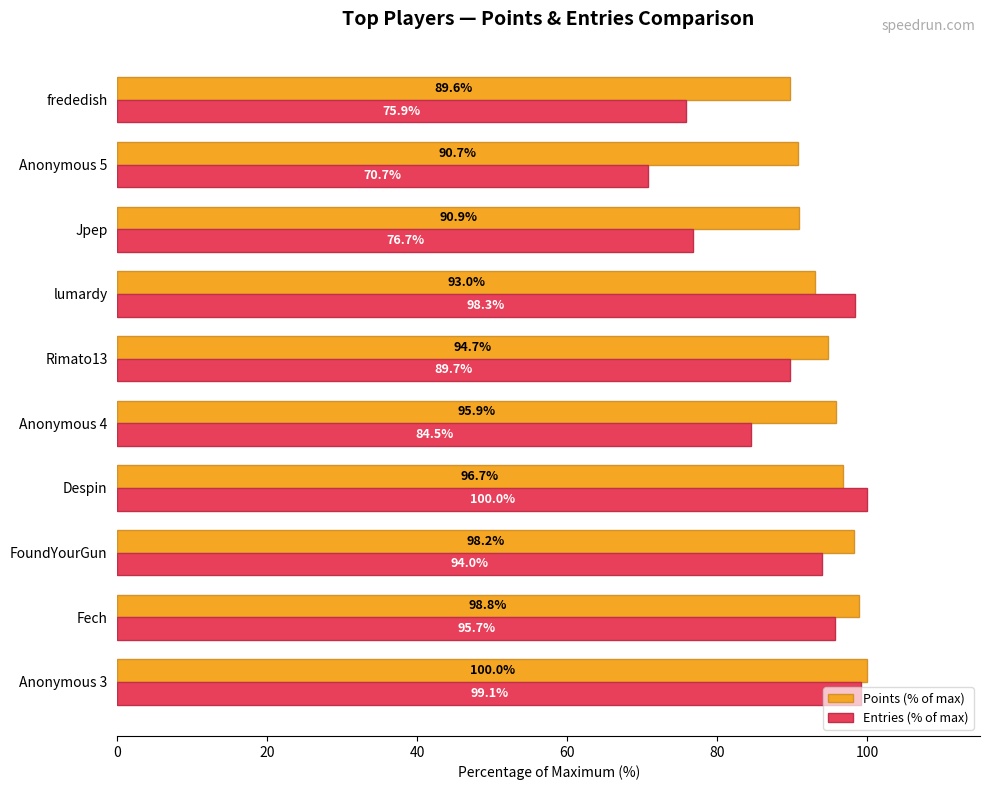

What is the sum of all Points (% of max) values?

948.6